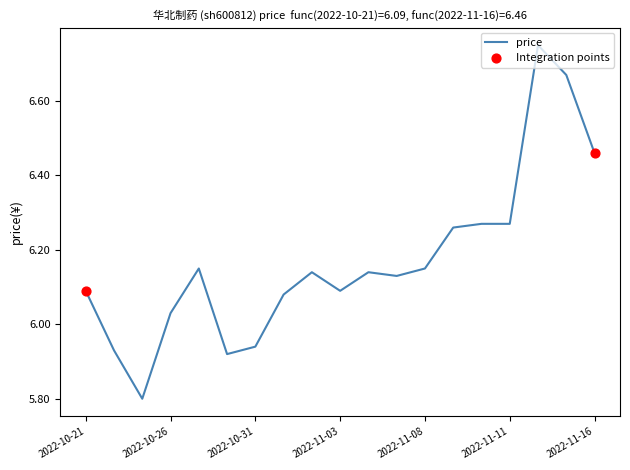

What is the minimum value shown in the chart?

5.8